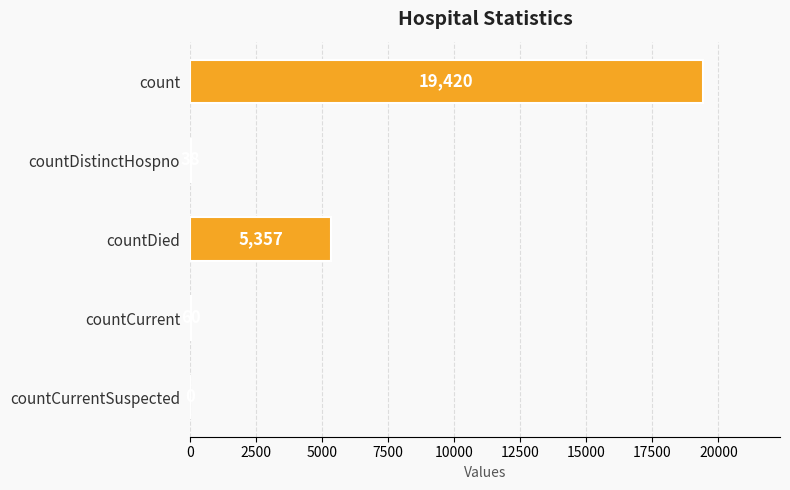

Where is the data nearest to the value 9710?

countDied